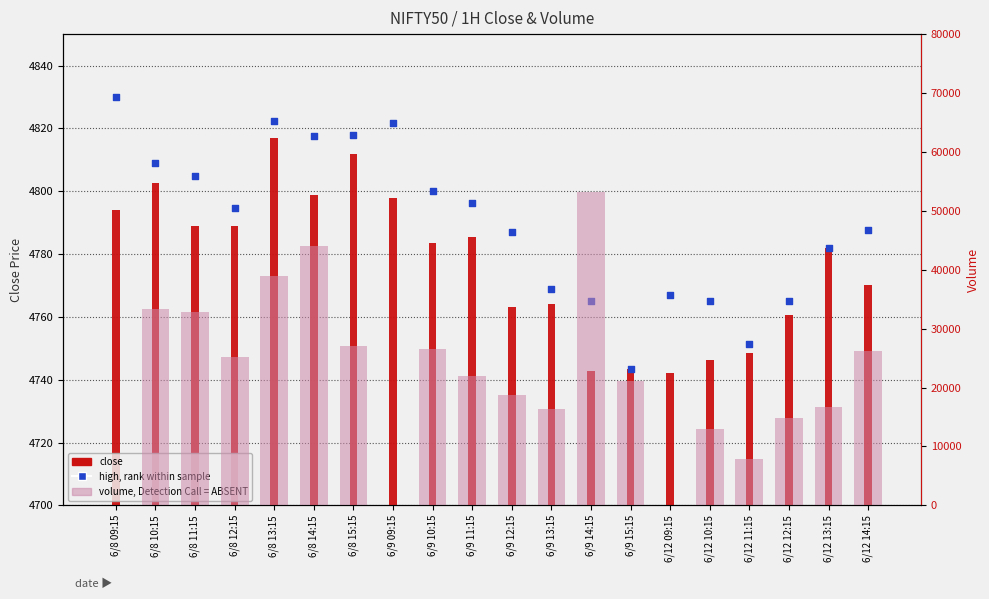

Which series has the largest total across all categories?

Volume (rank, Detection Call = ABSENT)